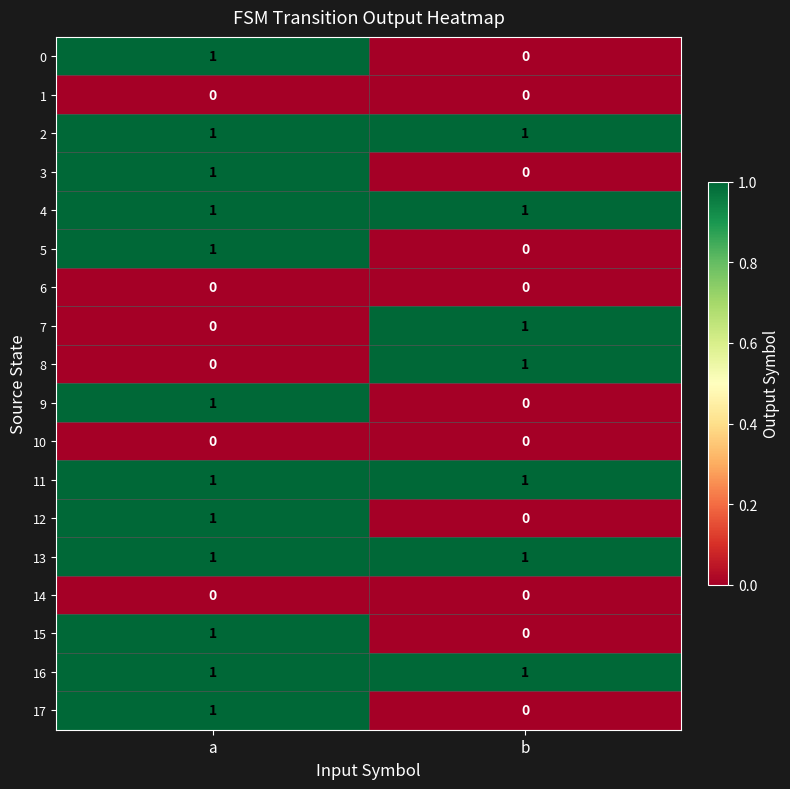

At which category is the sum across all series the highest?

a